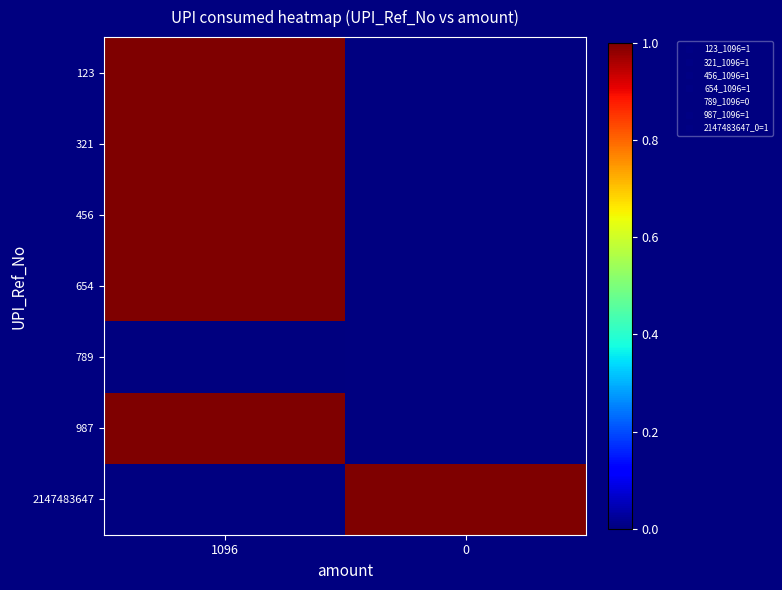

Which label corresponds to the smallest value in the chart?

1096